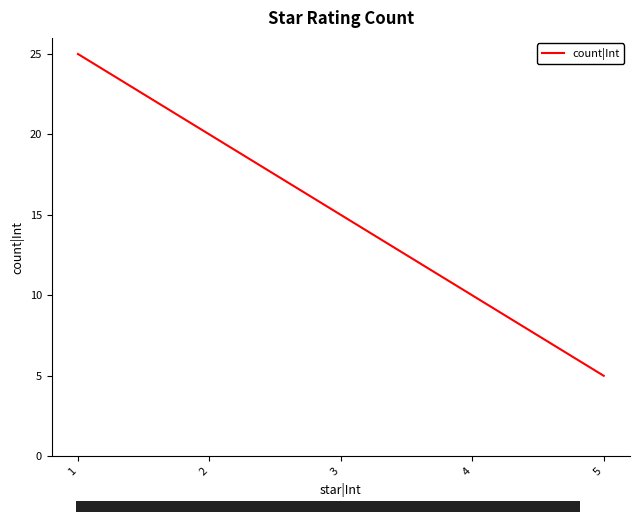

What is the change in value from 1 to 3?

-10